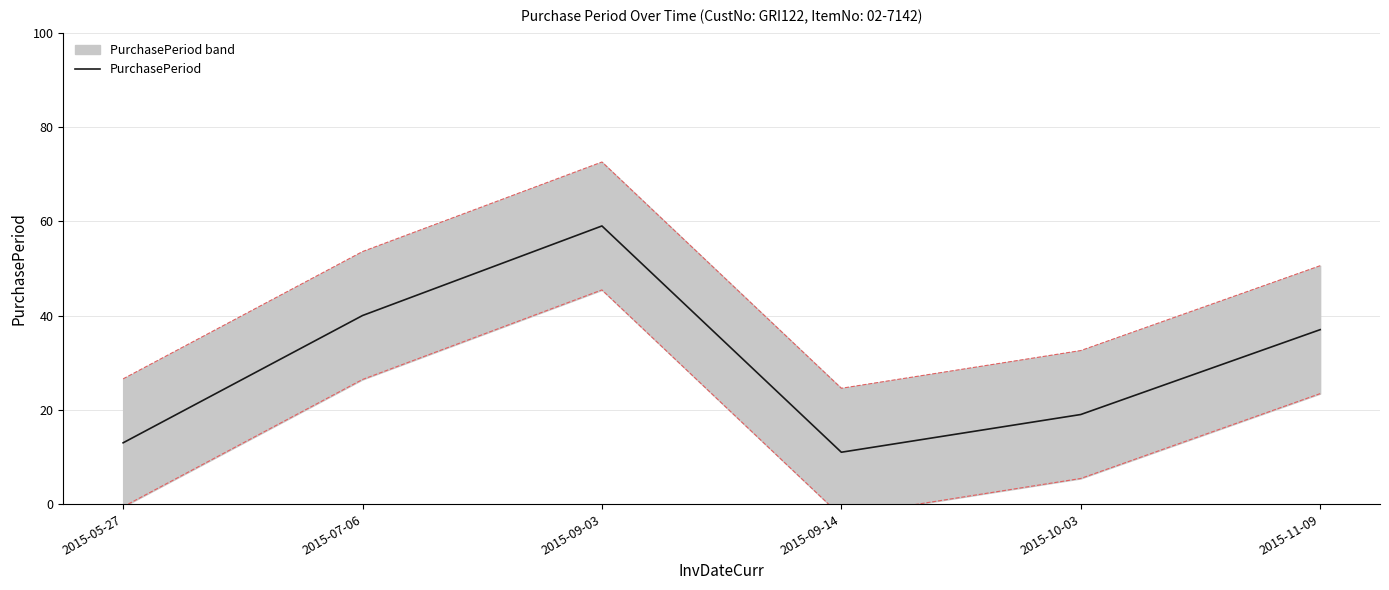

What value does the data have at 2015-05-27?

13